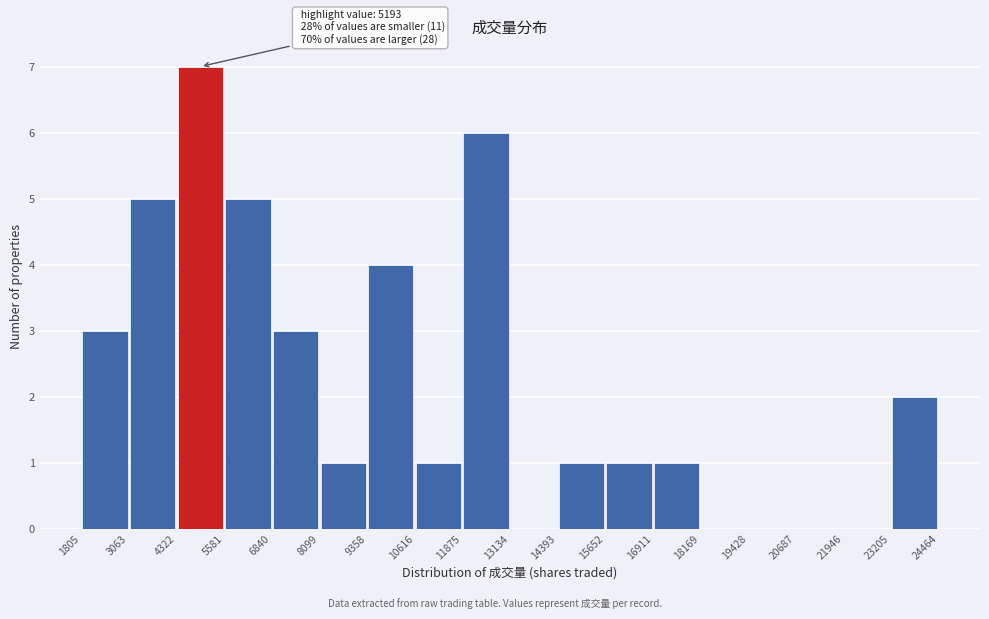

Over which range of the x-axis is the bar tallest?

4322 to 5581